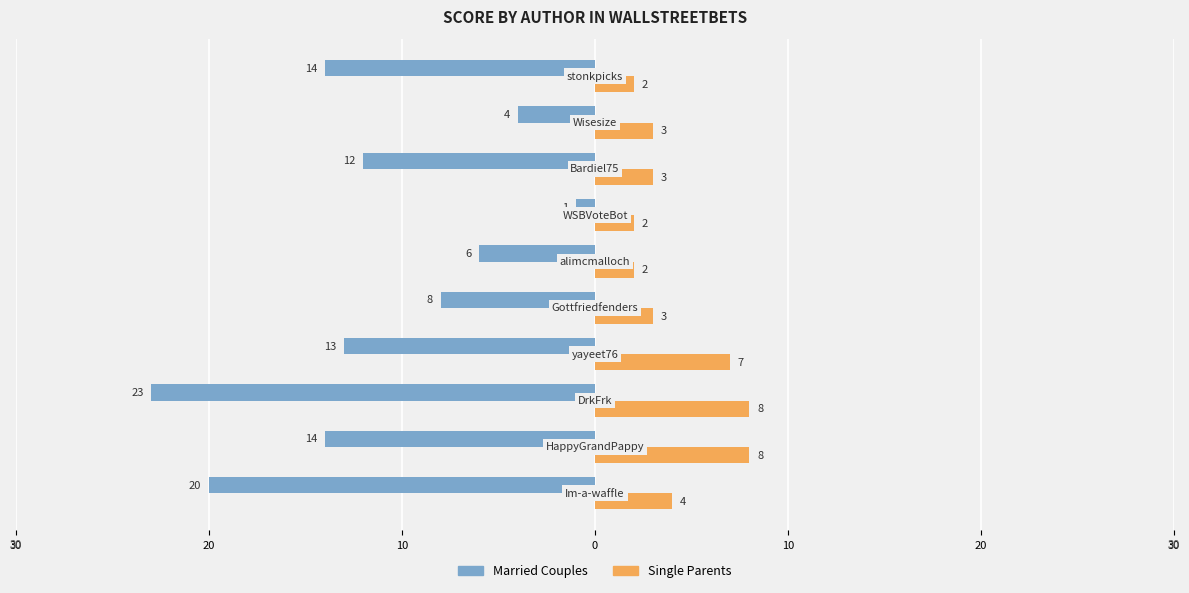

Reading left to right, transcribe all the data shown in this chart.

Married Couples: -20	-14	-23	-13	-8	-6	-1	-12	-4	-14
Single Parents: 4	8	8	7	3	2	2	3	3	2